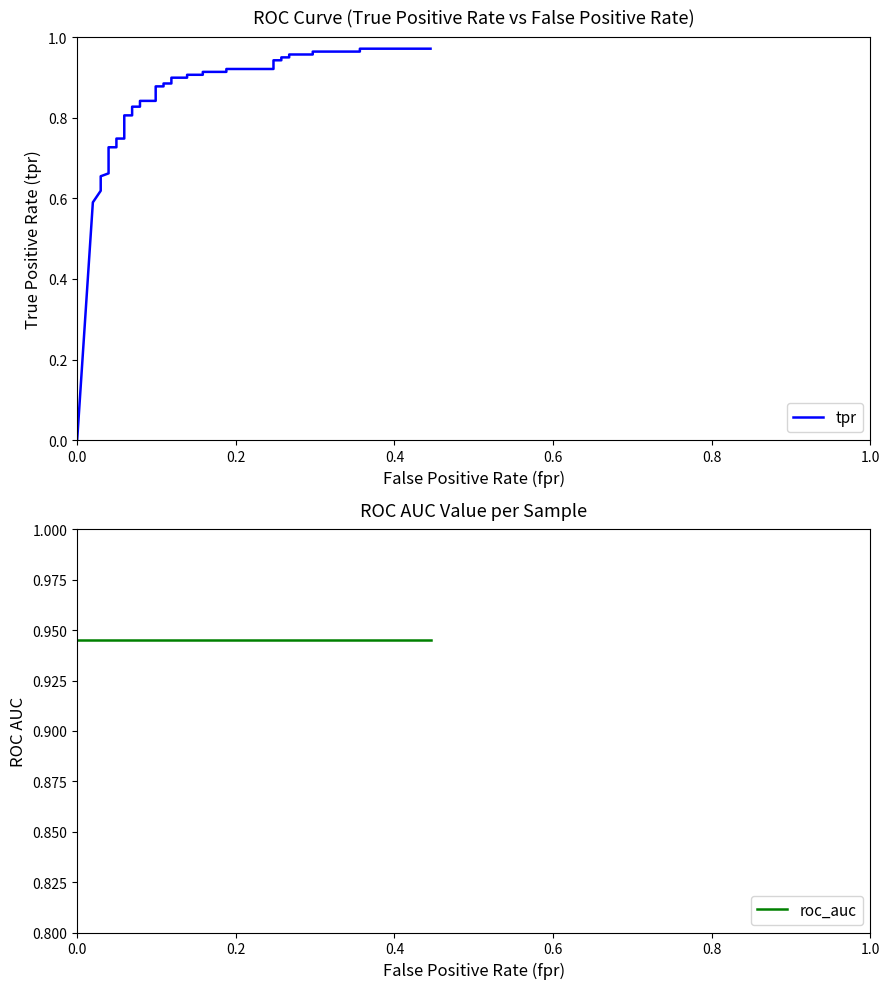

True or false: roc_auc has a value of 0.5 at 10.

False